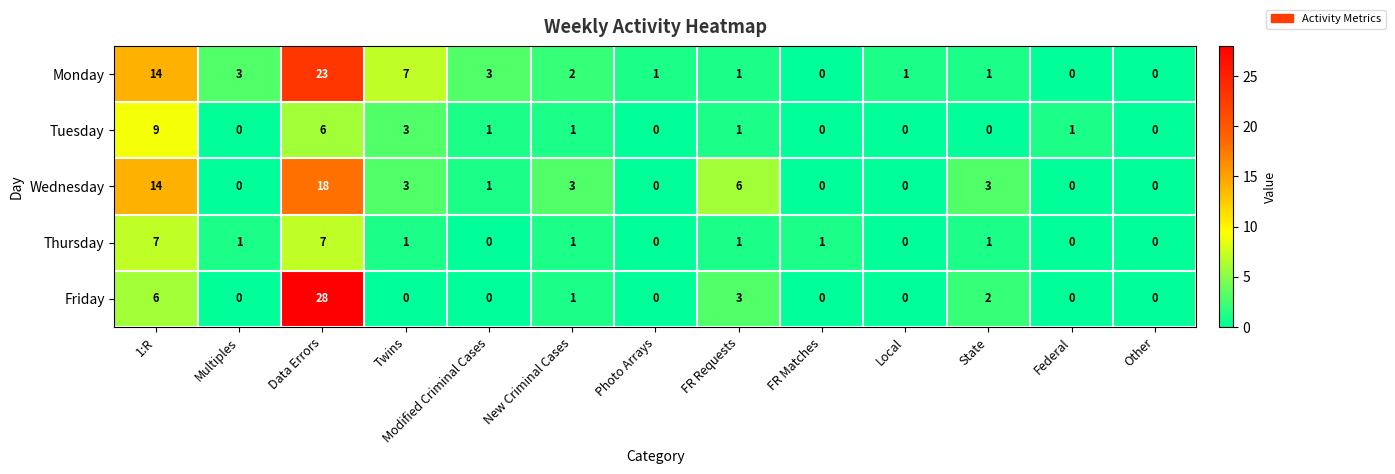

The Thursday series shows 1 at New Criminal Cases. True or false?

True